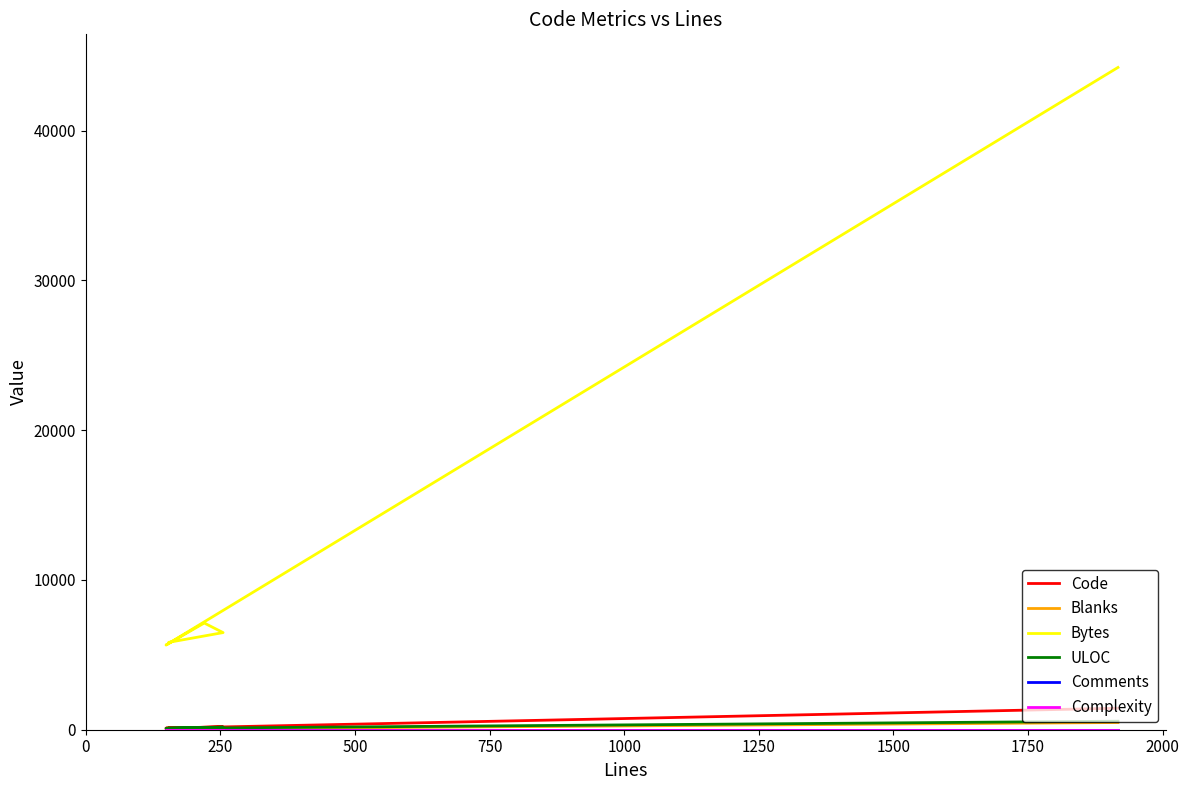

At 250, list the series in order from smallest to largest.

Comments, Complexity, Blanks, ULOC, Code, Bytes